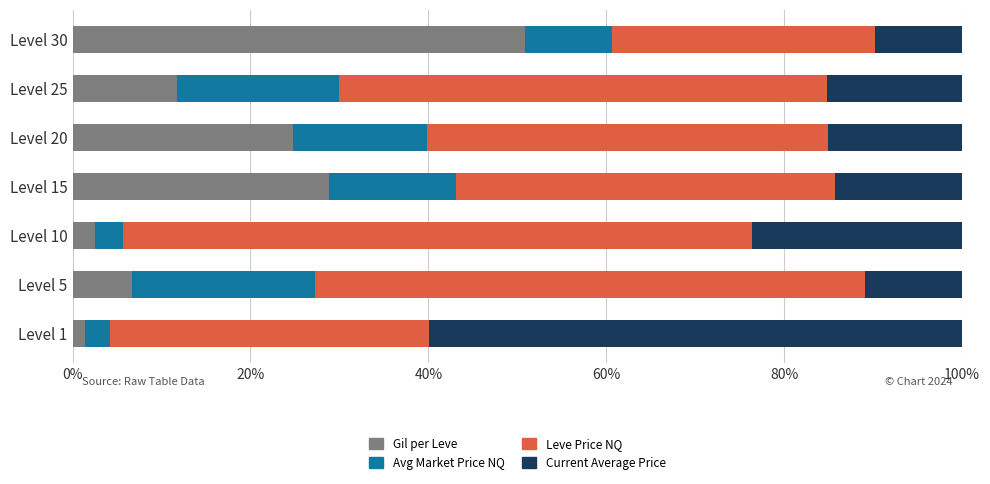

Count the number of data series in this chart.

4